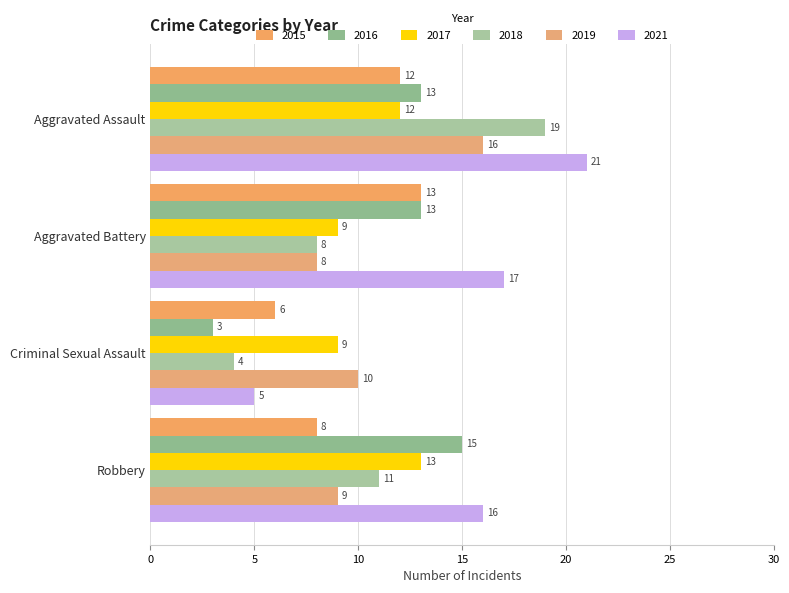

What is the approximate value of 2021 at Criminal Sexual Assault, to the nearest 5?

5